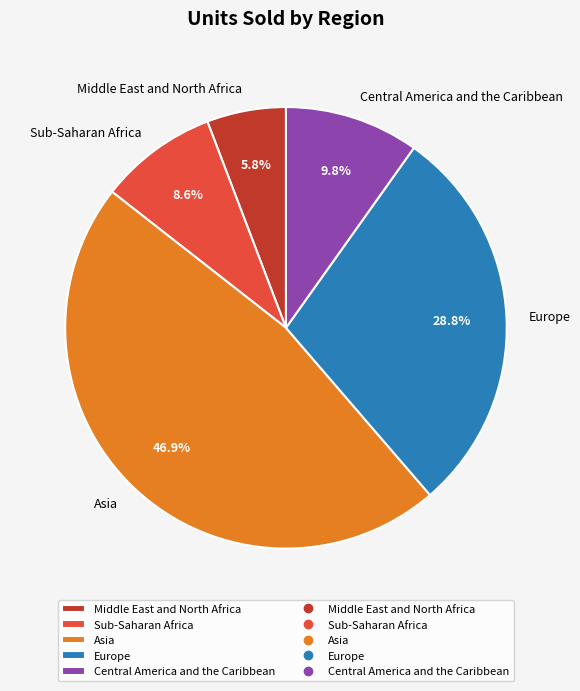

Is there any slice that represents more than half of the pie?

No